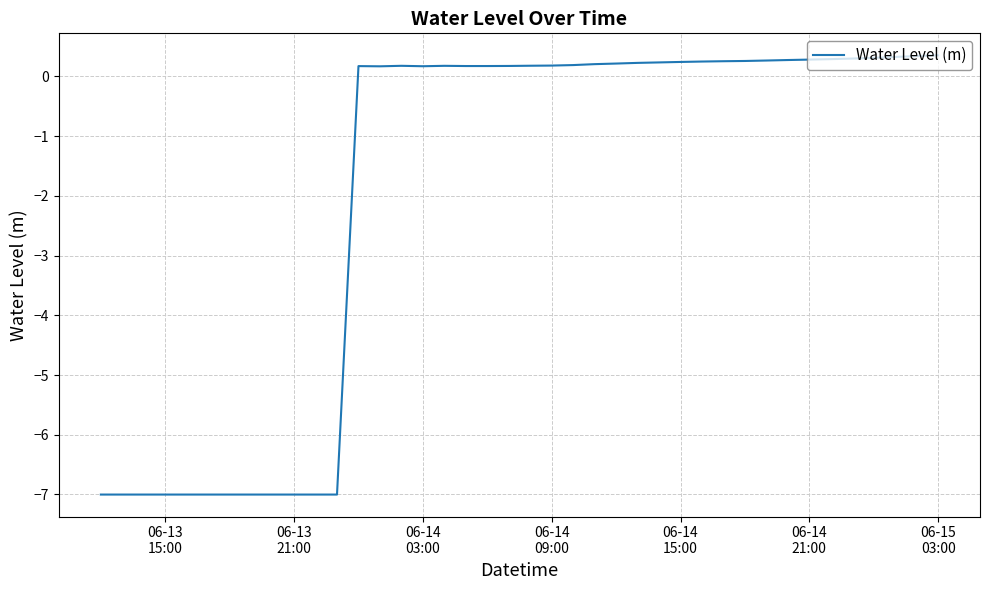

What is the smallest value displayed?

-7.0